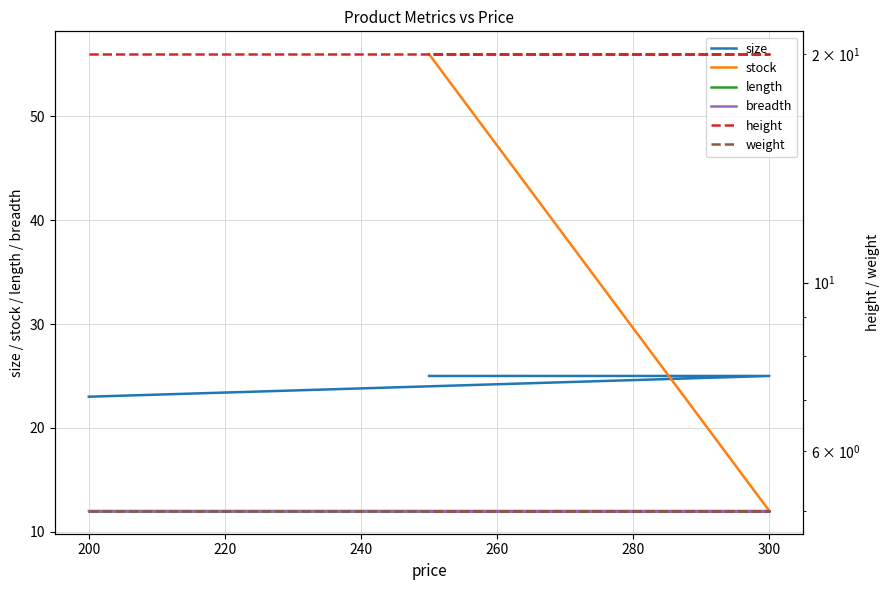

Reading left to right, what are all the values shown in this chart?

size: 23	25	25
stock: 12	12	56
length: 12	12	12
breadth: 12	12	12
height: 20	20	20
weight: 5	5	5